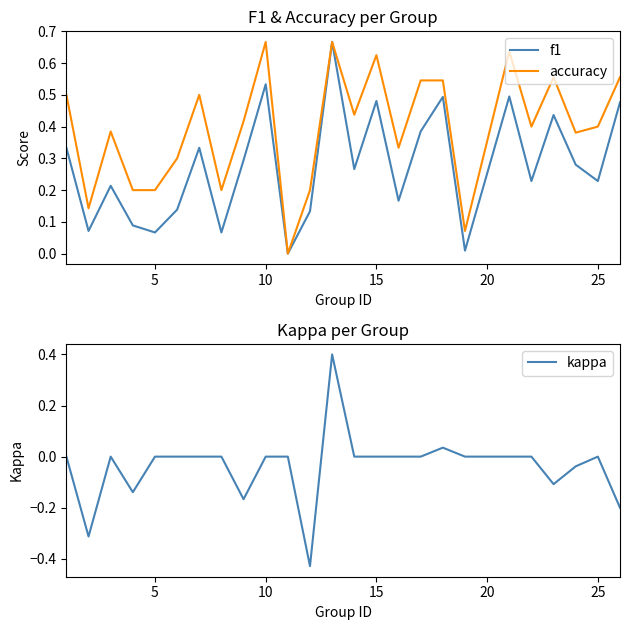

Rank the series by their average value, from lowest to highest.

kappa, f1, accuracy